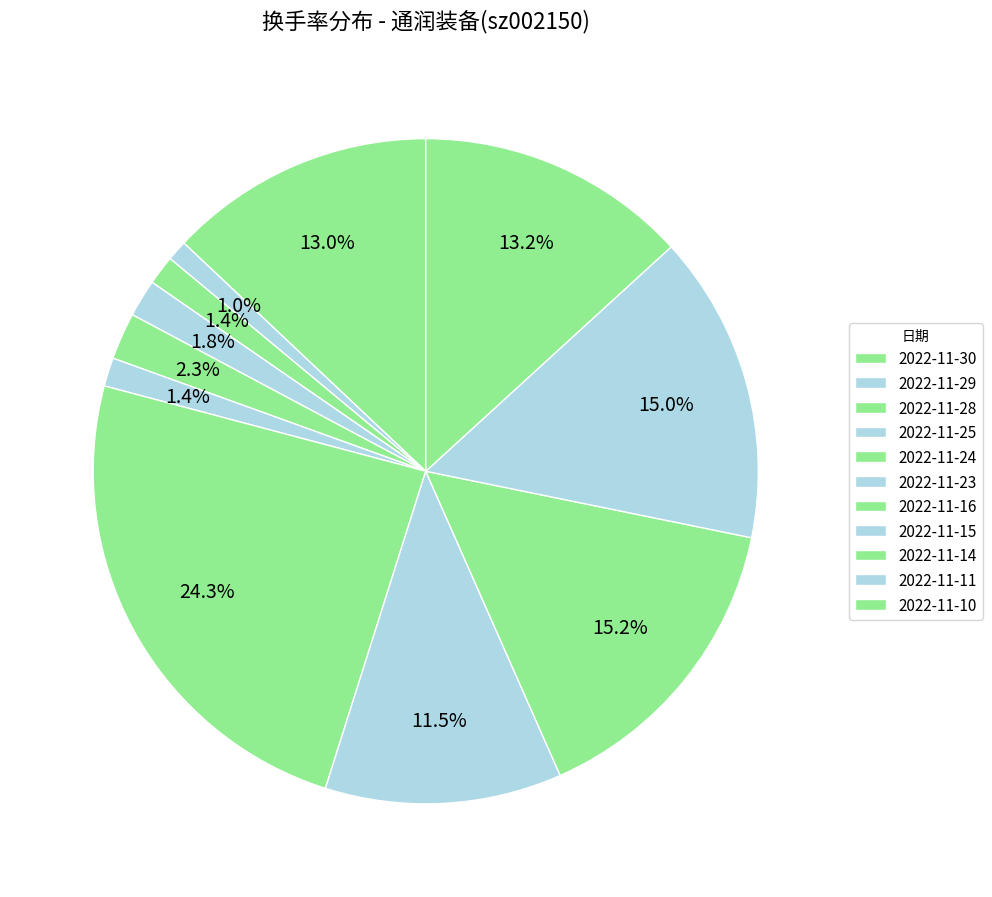

What percentage is the 2022-11-16 slice, to the nearest percent?

24%